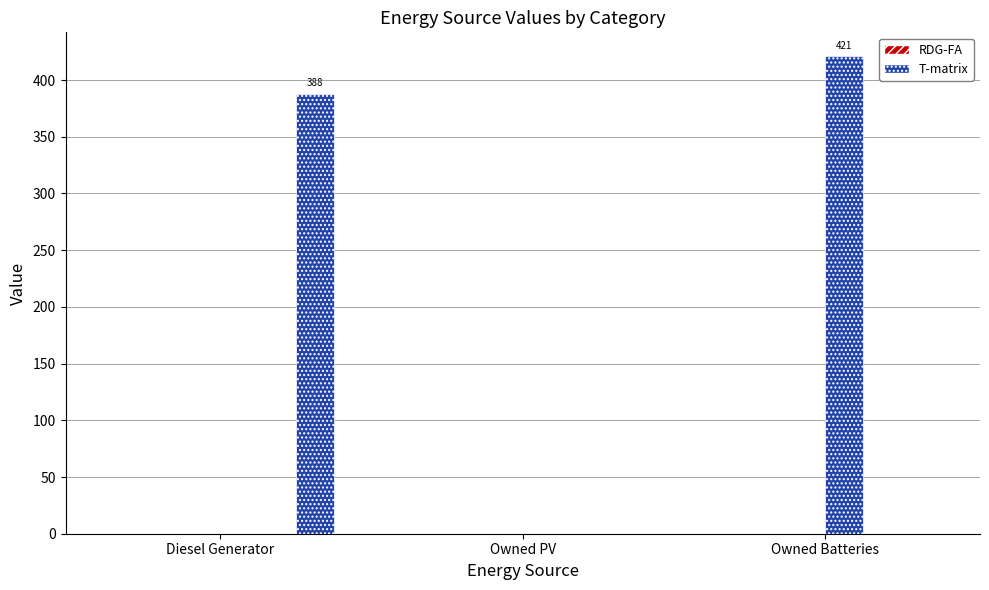

What is the difference between the highest and lowest values at Owned Batteries?

421